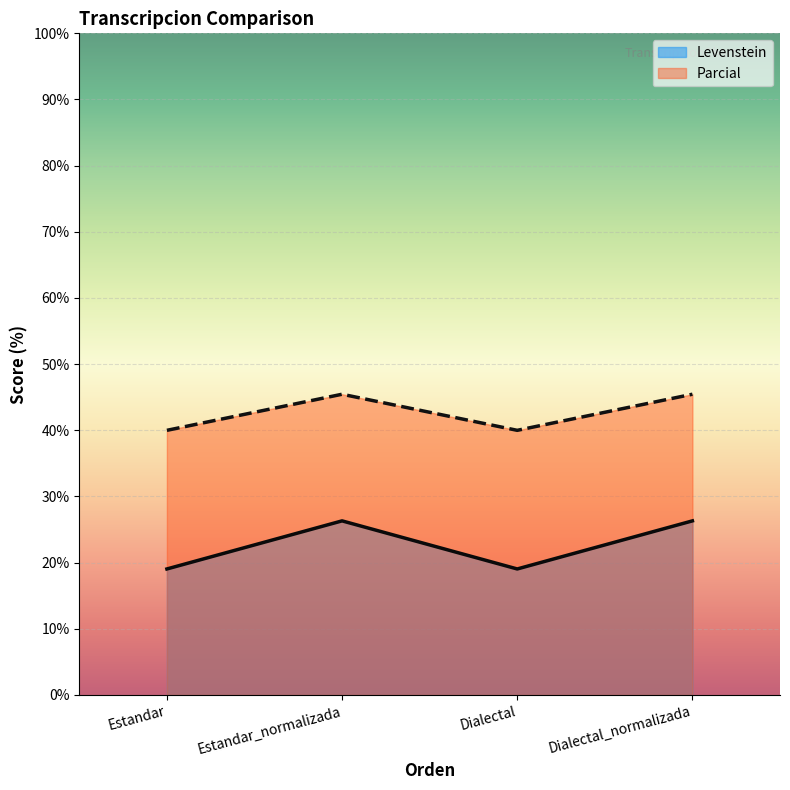

What is the label of the 2nd point from the right?

Dialectal